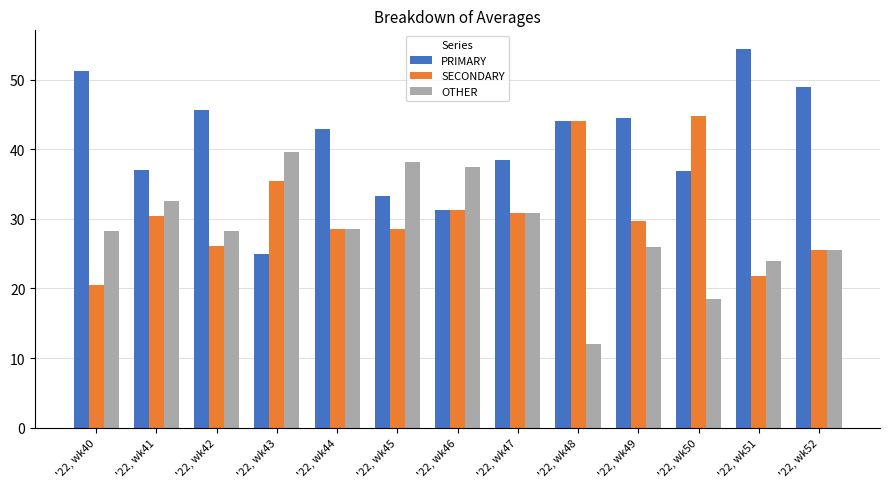

What is the sum of the PRIMARY values at '22, wk48 and '22, wk44?

86.9